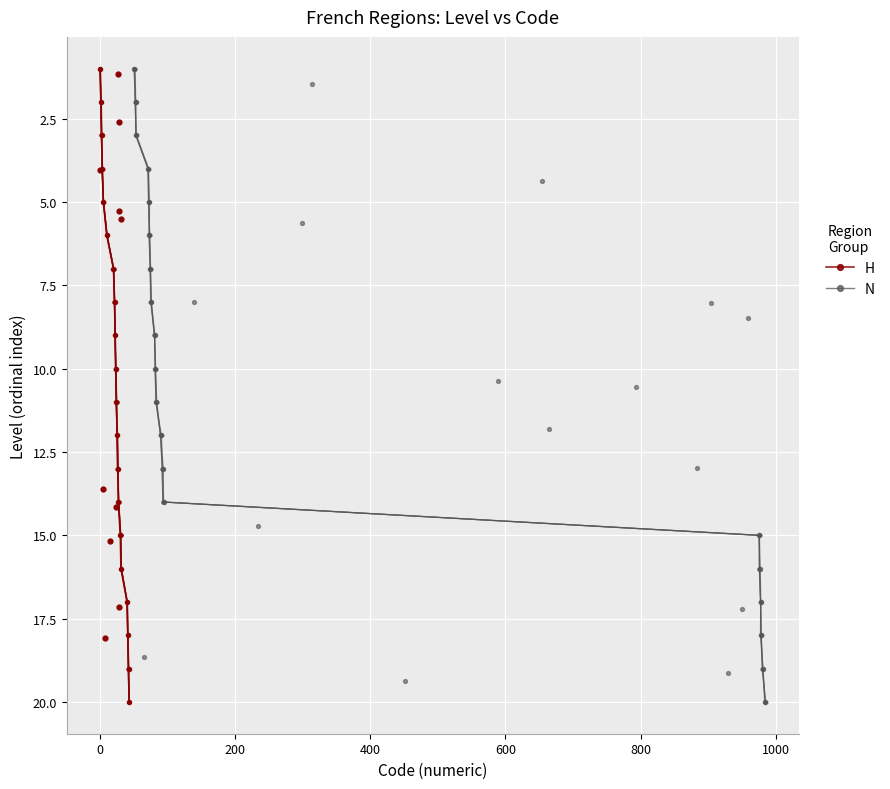

Which series has the largest Y range (max minus min)?

H